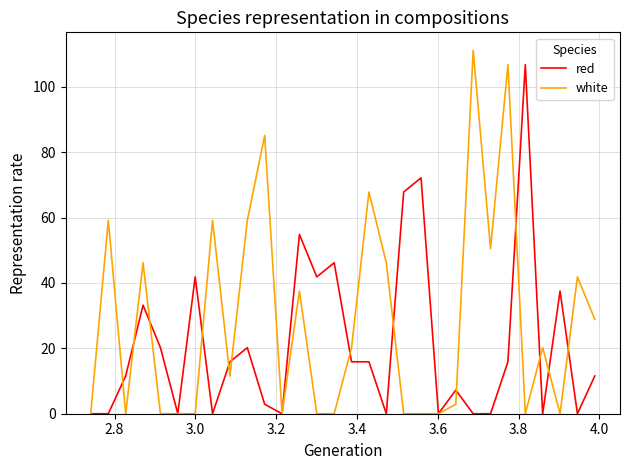

Rank the series by their average value, from lowest to highest.

red, white